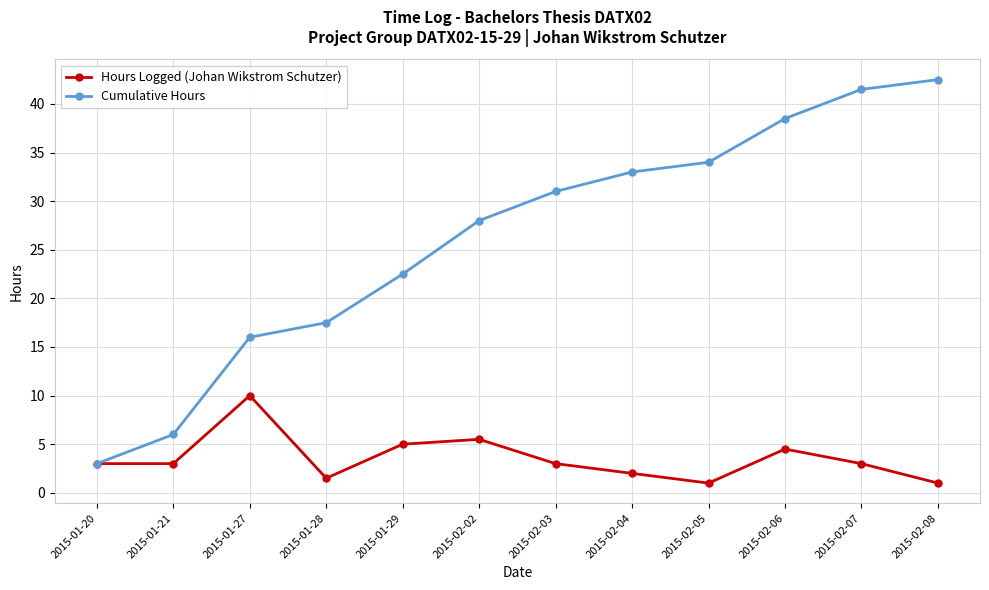

What is the difference between the highest and lowest values at 2015-02-03?

28.0